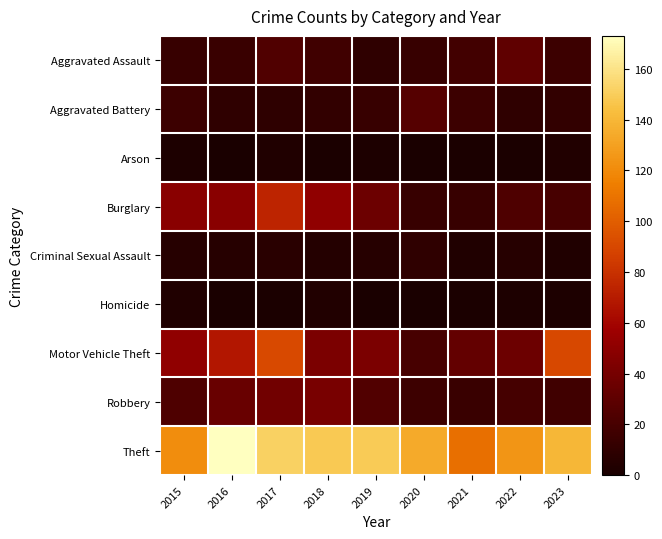

Which series changed the most between 2019 and 2023?

Motor Vehicle Theft